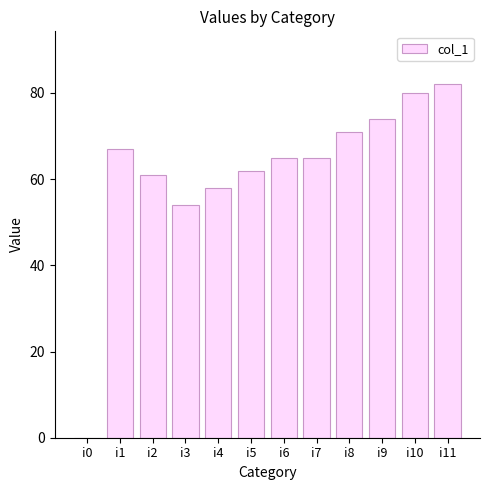

How many values are above zero?

11